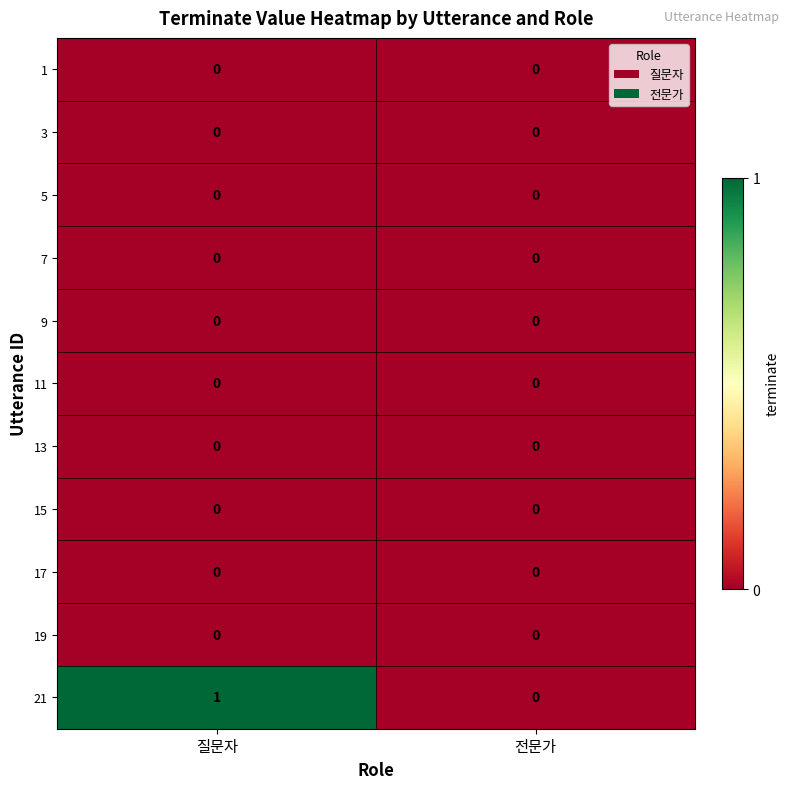

Between 질문자 and 전문가, which series saw the biggest shift?

21